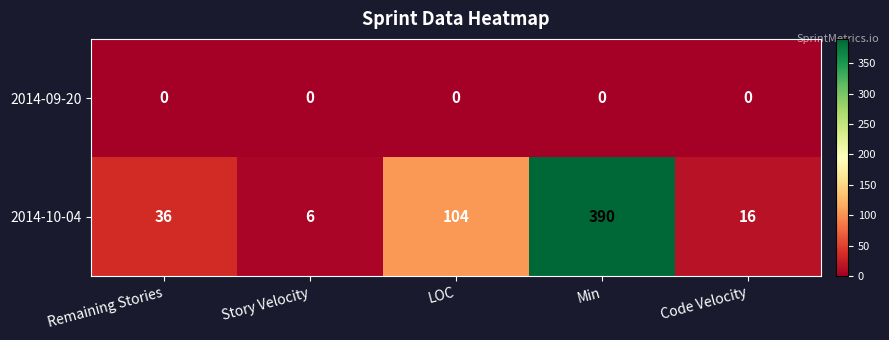

Reading left to right, what are all the values shown in this chart?

2014-09-20: 0	0	0	0	0
2014-10-04: 36	6	104	390	16